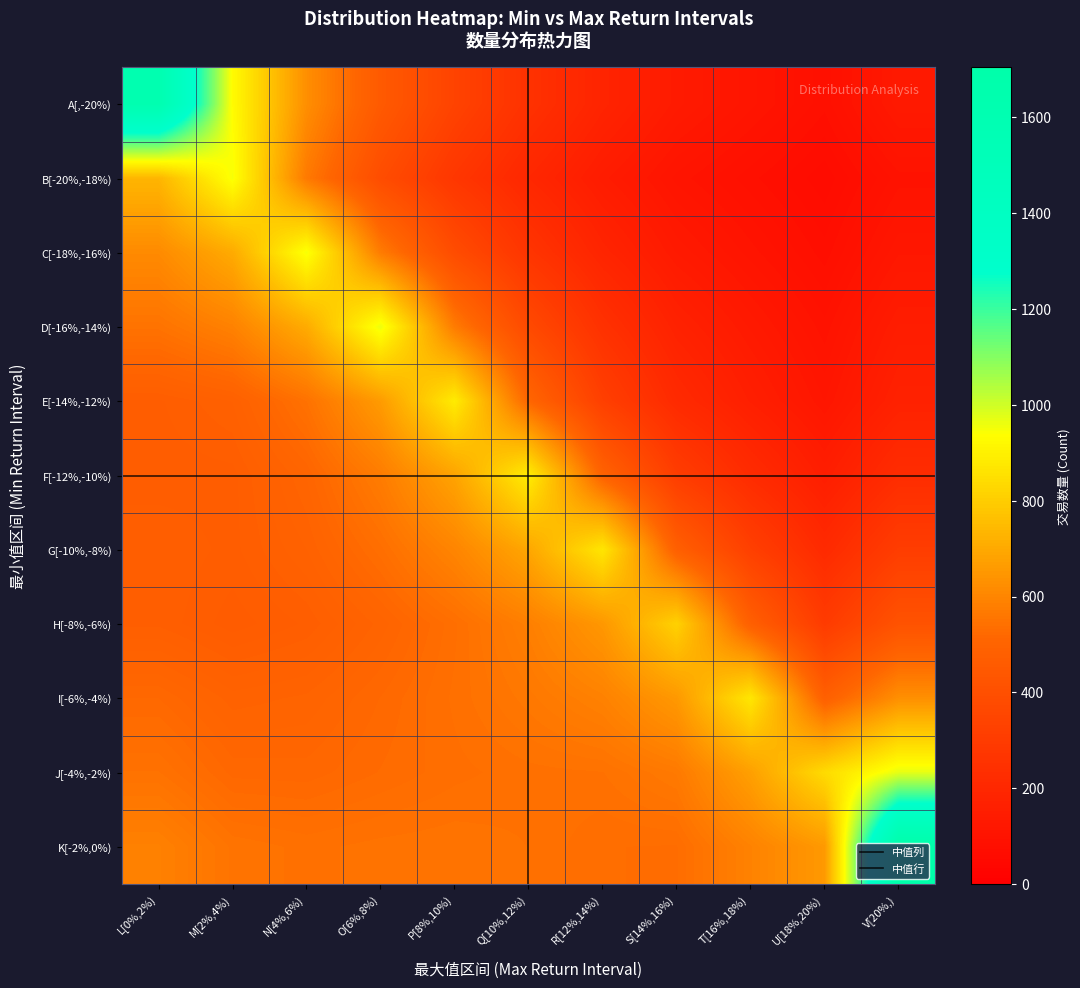

Which label corresponds to the smallest value in the chart?

U[18%,20%)